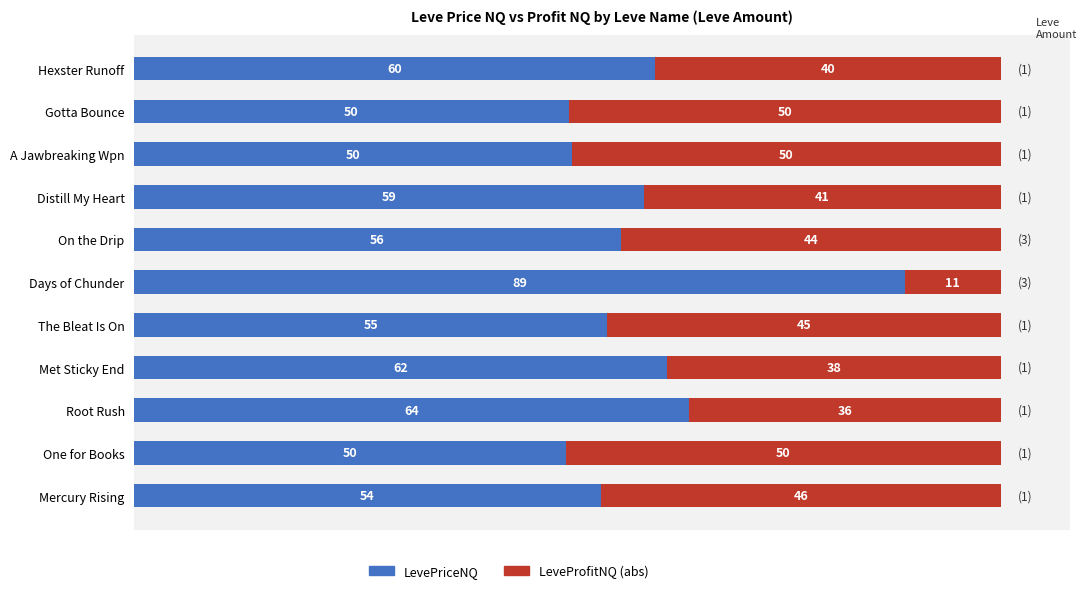

What is the difference between the maximum and minimum values in the LevePriceNQ series?

39.1